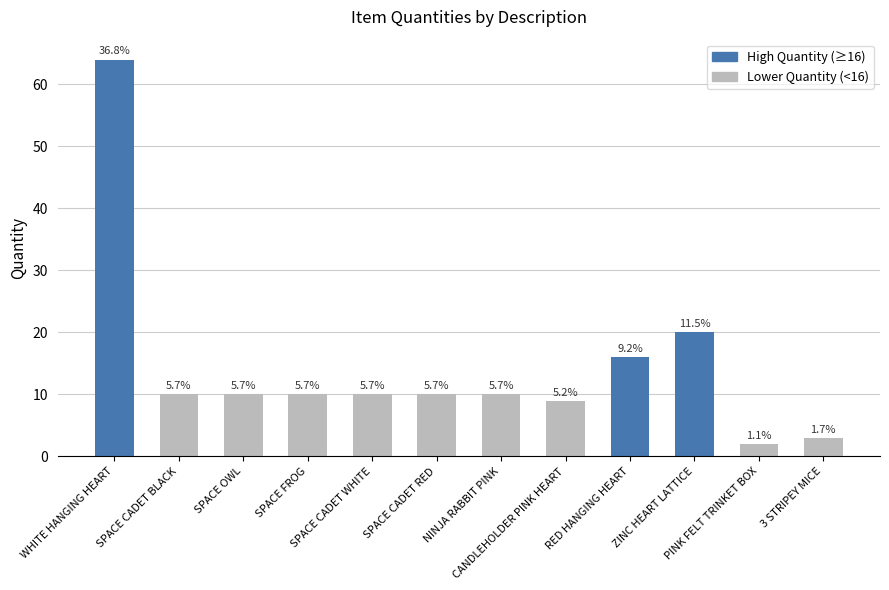

True or false: the data shows 20 at ZINC HEART LATTICE.

True